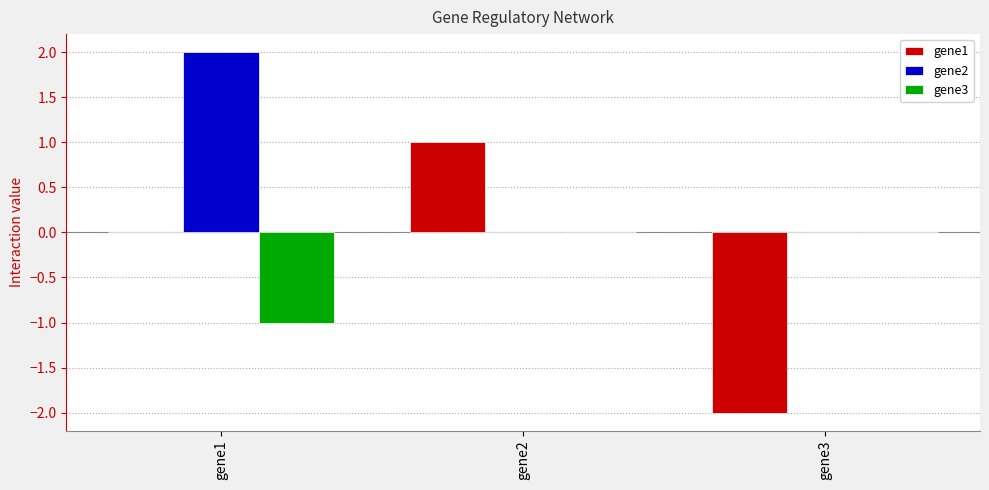

Which series changed the most between gene2 and gene3?

gene1